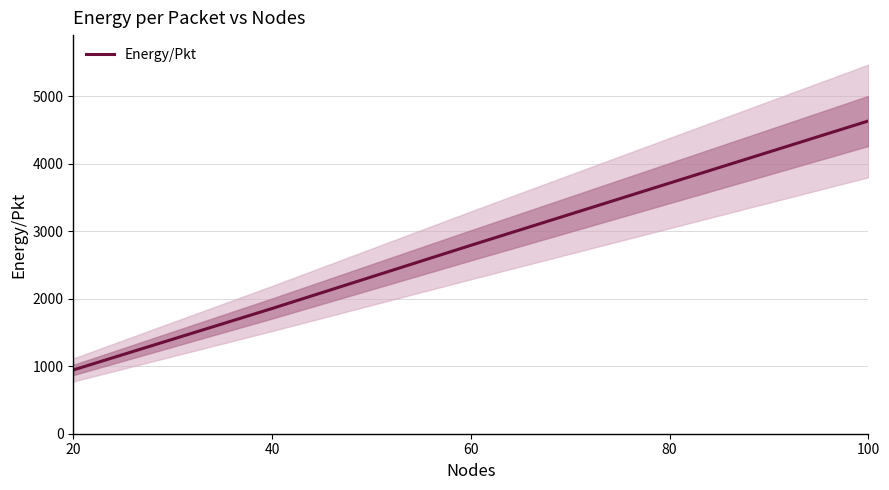

At which label does the data first exceed 2792?

60